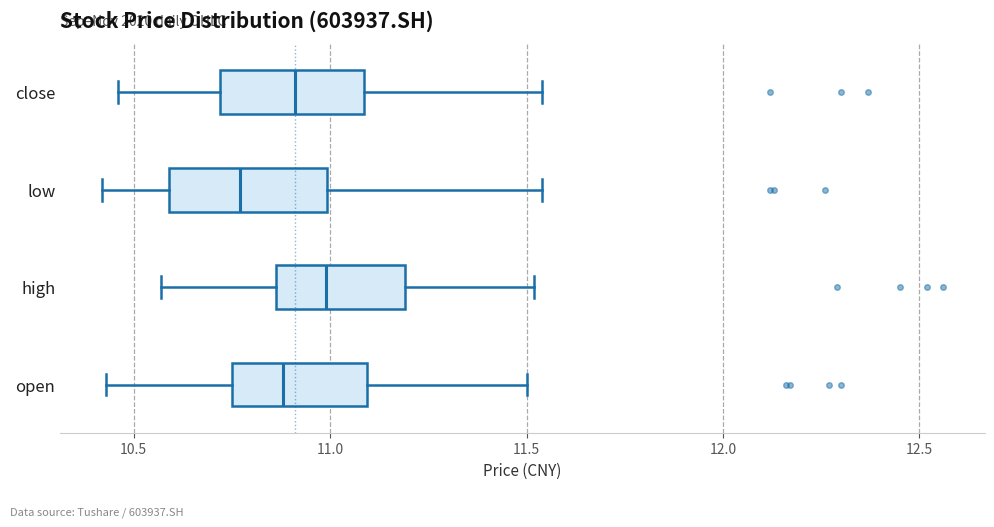

Where is the left edge of the box for low on the x-axis? The values are not printed on the chart, so give them approximately, as read against the axis.

10.60